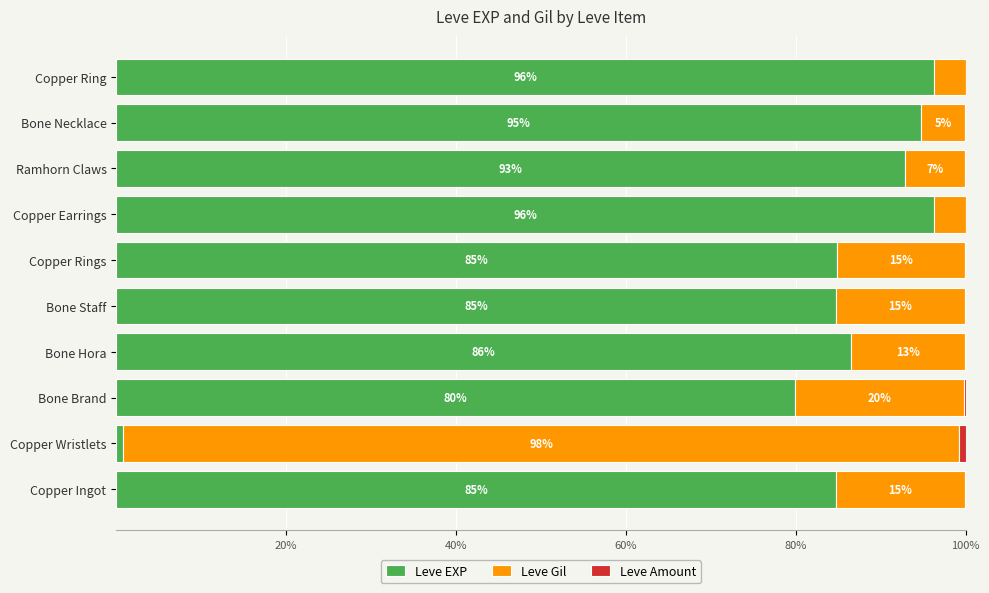

The value of Leve EXP at Bone Necklace is 94.7. True or false?

True